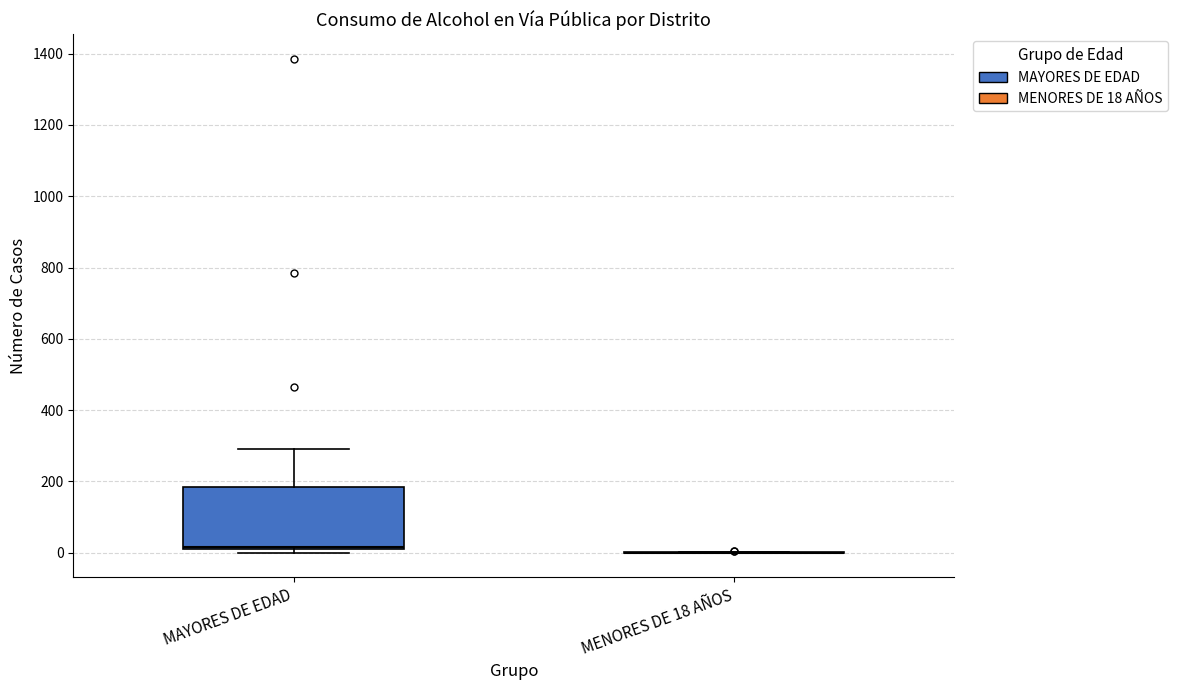

Reading left to right, transcribe this box plot: for each box, give where its median line is, the range the box spans, and where its two whiskers end, as read against the y-axis. The values are not printed on the chart, so give them approximately, as read against the axis.

MAYORES DE EDAD: median 20, box 0 to 180, whiskers 0 (just below the box's lower edge) to 300
MENORES DE 18 AÑOS: box collapsed to a line at 0, whiskers 0 to 0